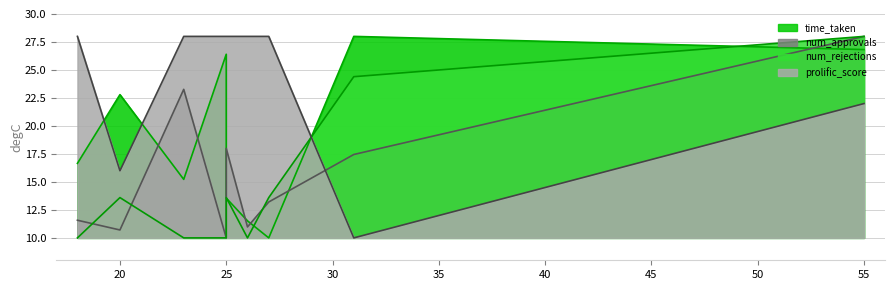

At which category is the sum across all series the highest?

55